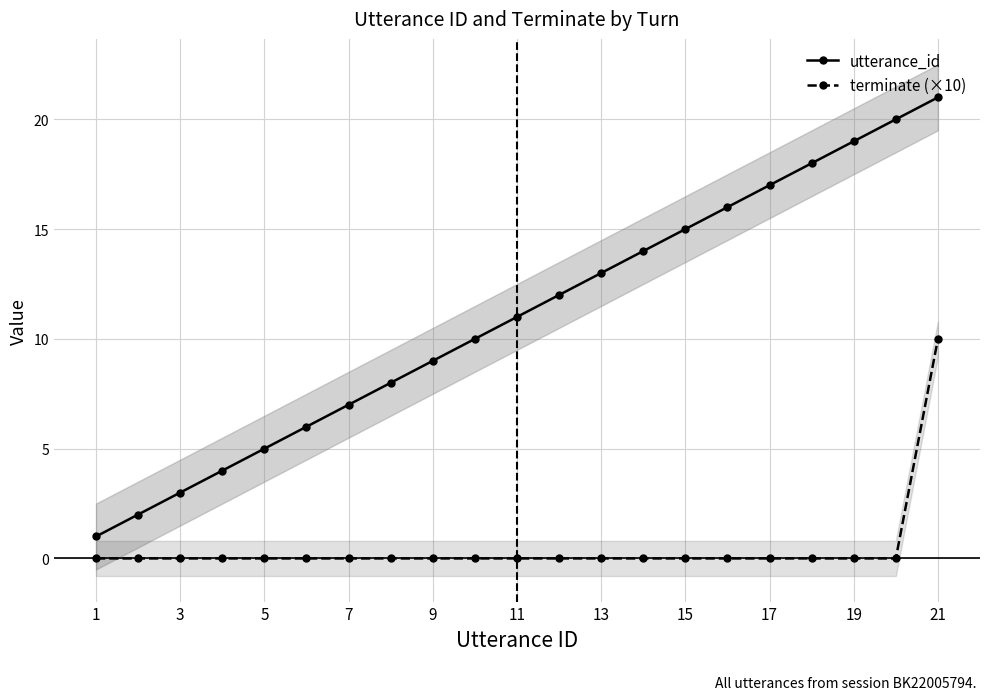

How many terminate (×10) values are between 0 and 1?

20